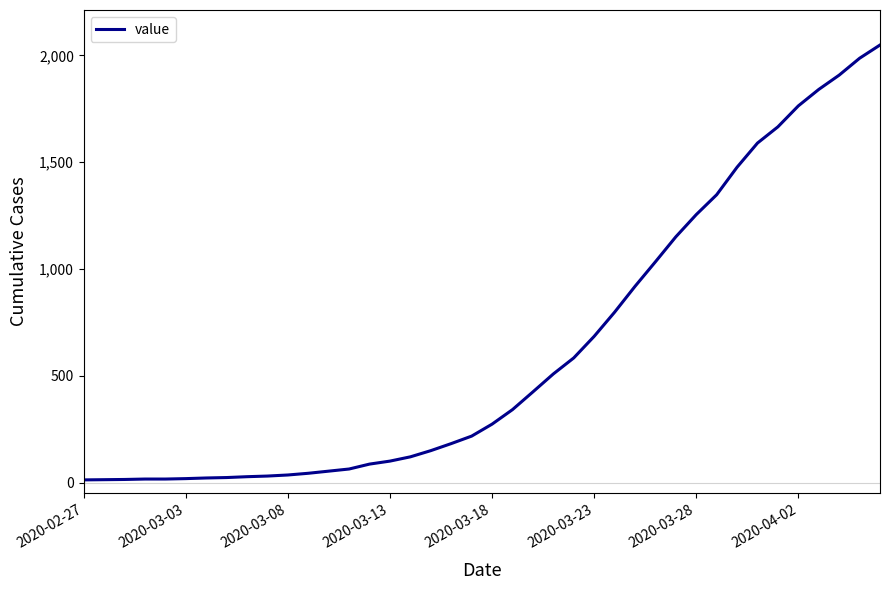

What is the greatest value displayed?

2049